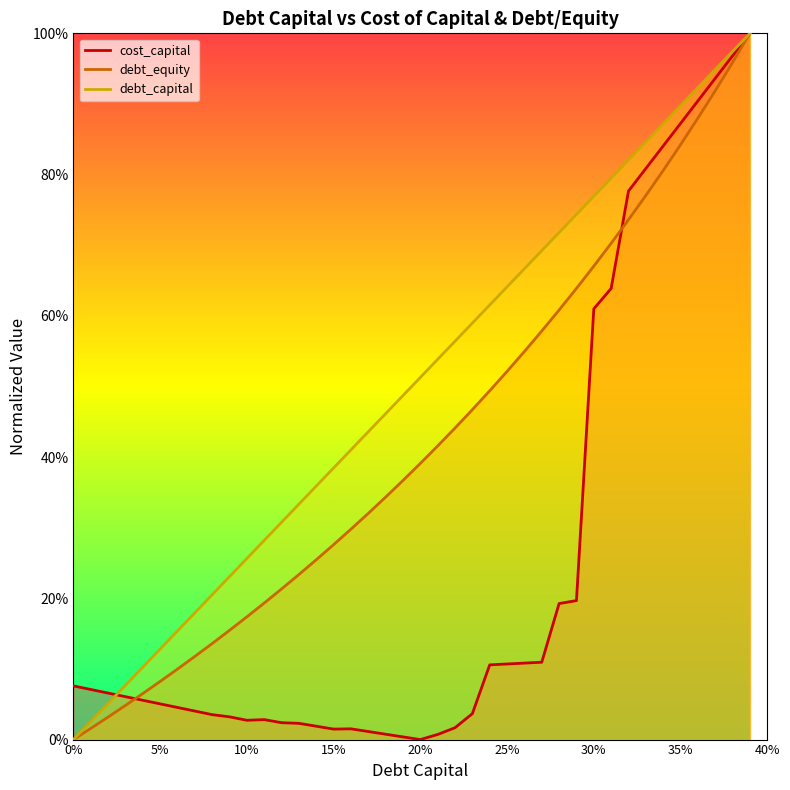

What is the label of the 6th point from the right?

0.34